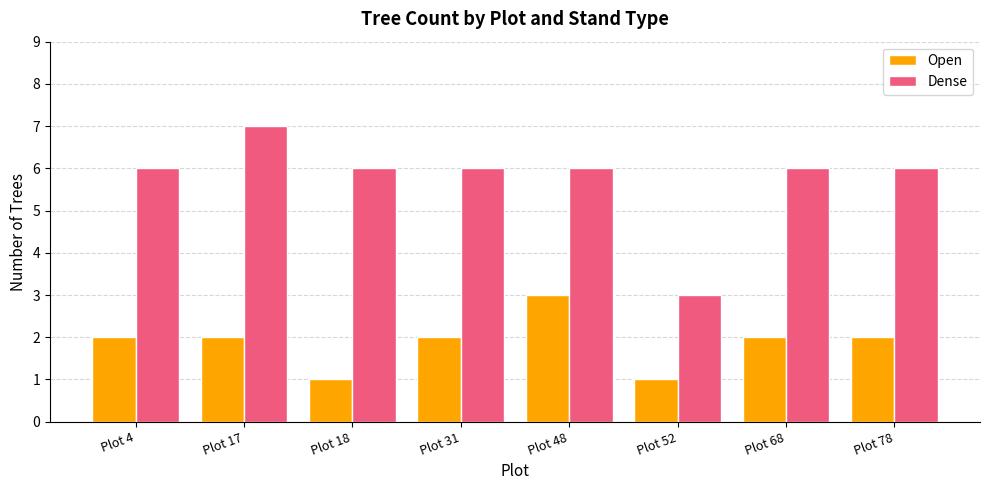

Is it true that Dense equals 6 at Plot 48?

True